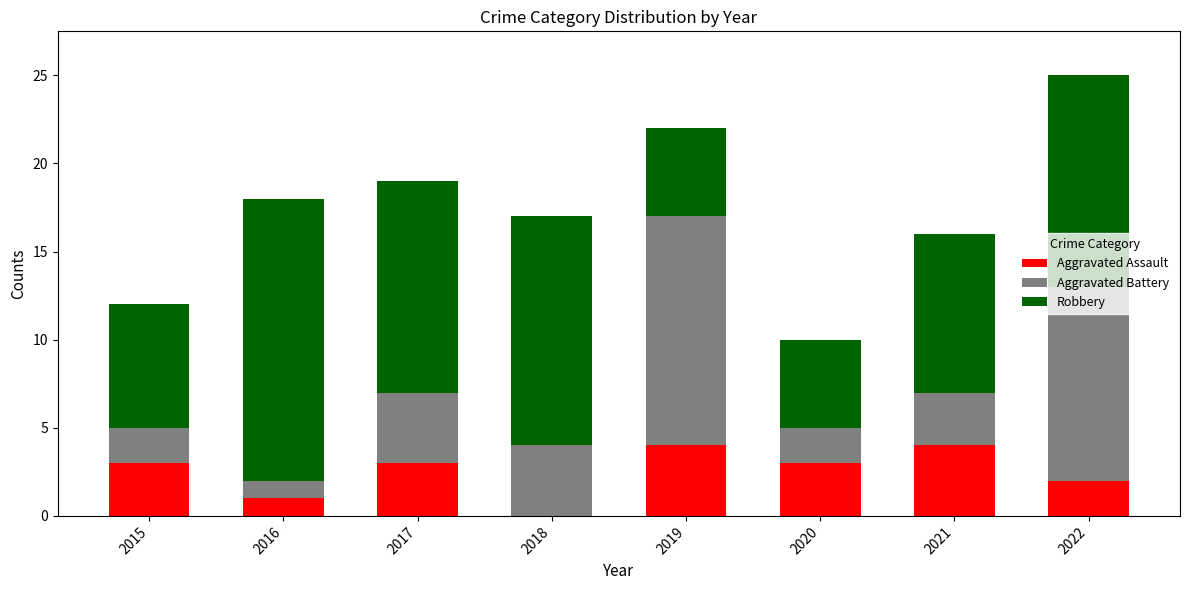

The value of Aggravated Assault at 2017 is 2. True or false?

False